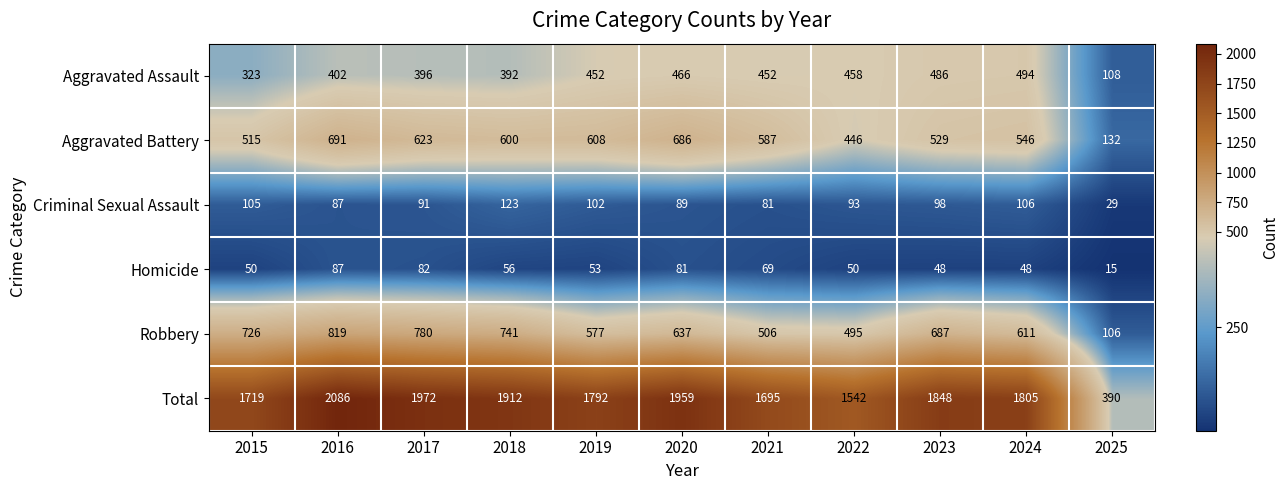

True or false: Criminal Sexual Assault has a value of 105 at 2015.

True